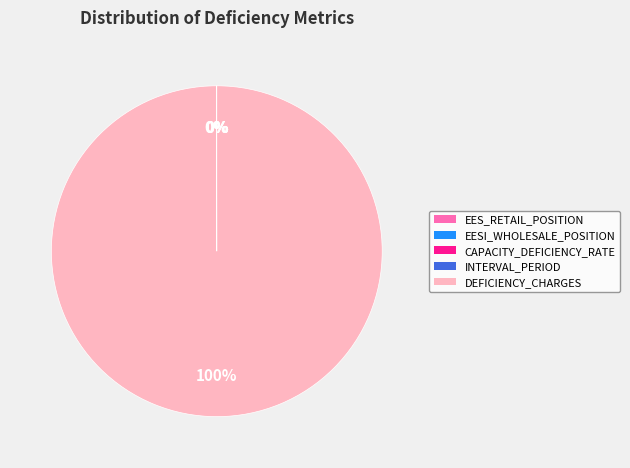

Is DEFICIENCY_CHARGES the majority of the pie?

Yes